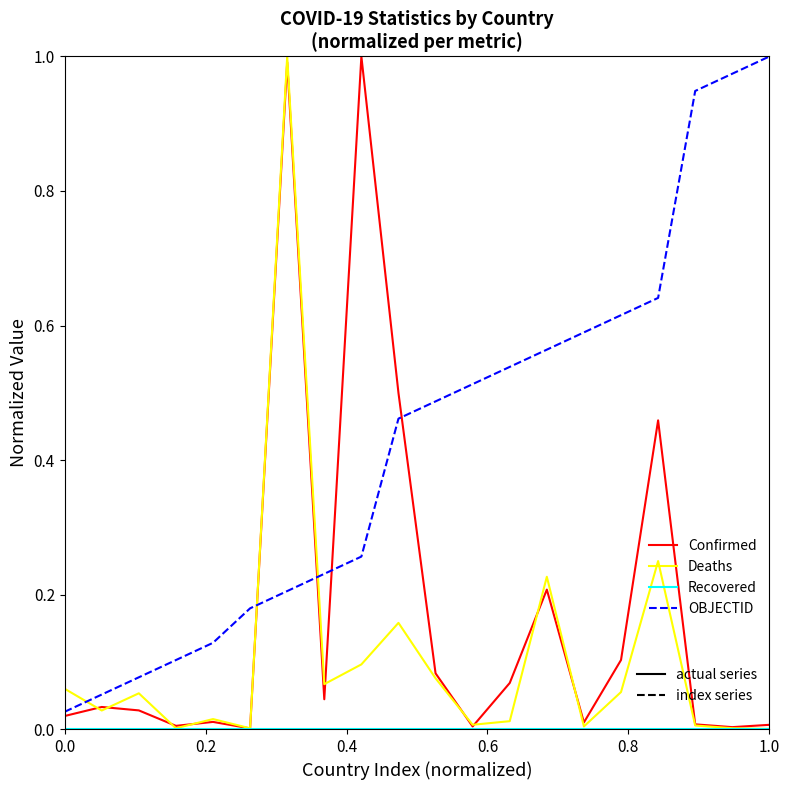

Does the chart have visible grid lines?

No